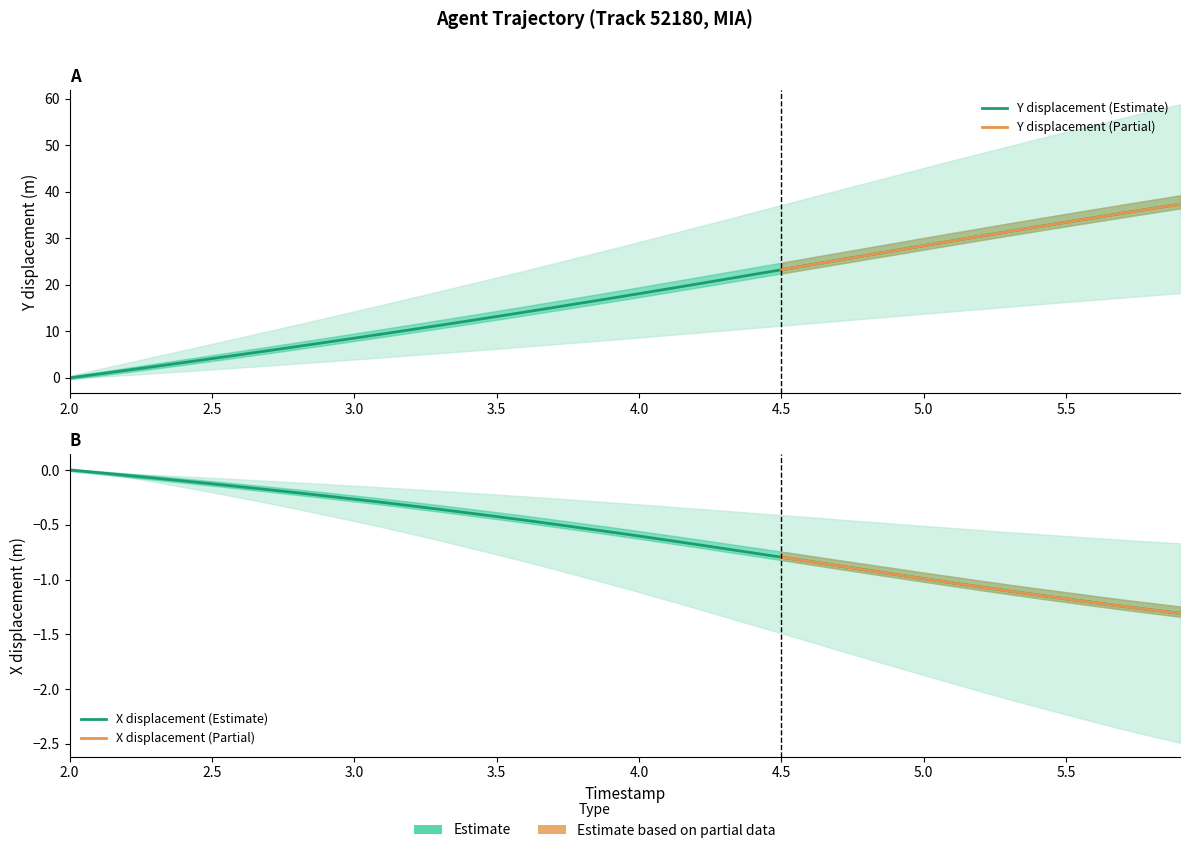

True or false: Y has more than 0 points higher than both neighbors.

False